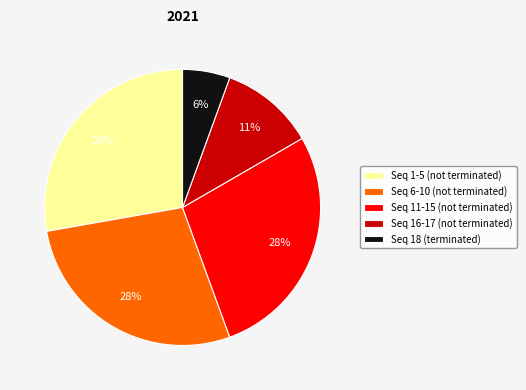

To the nearest percent, what is the difference between the Seq 6-10 (not terminated) and Seq 16-17 (not terminated) slice percentages?

17%